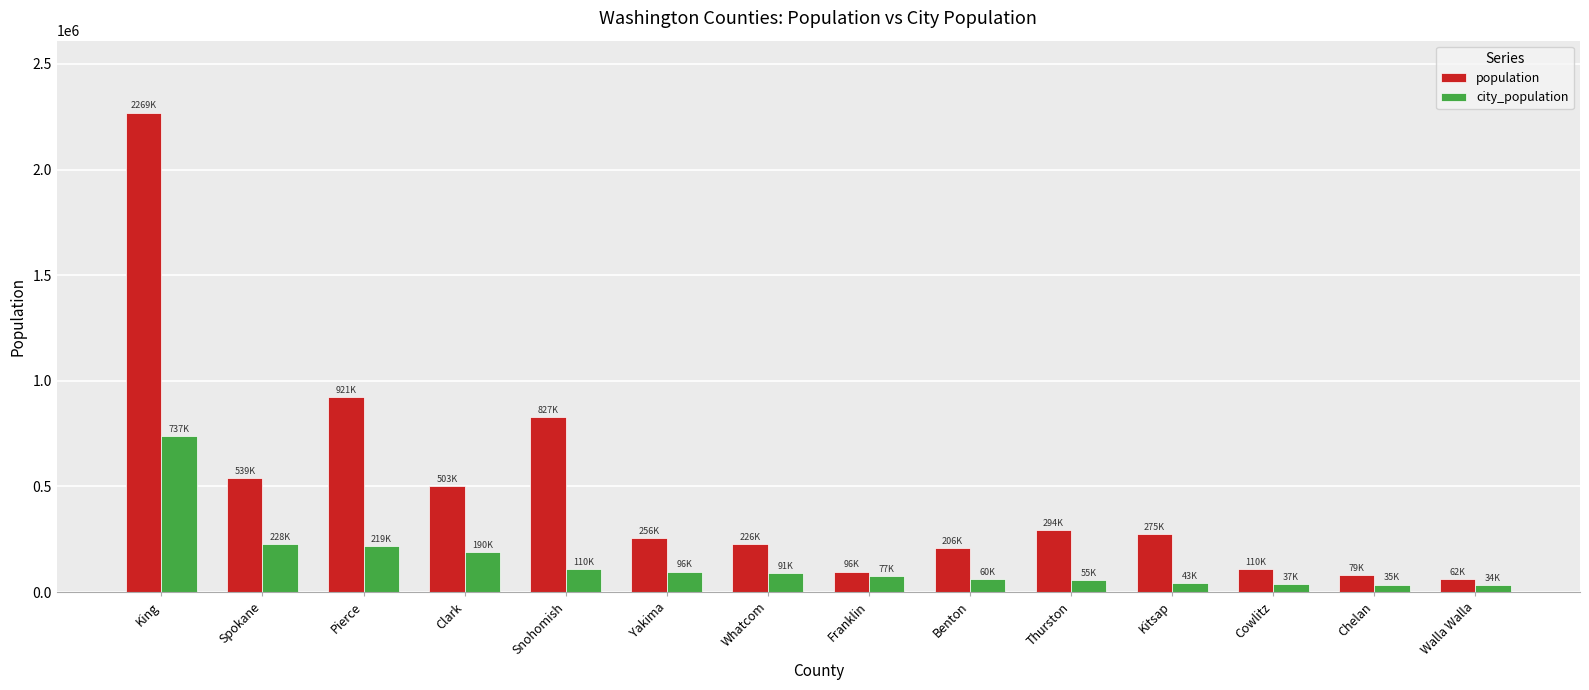

At how many categories does at least one series exceed 358516?

5